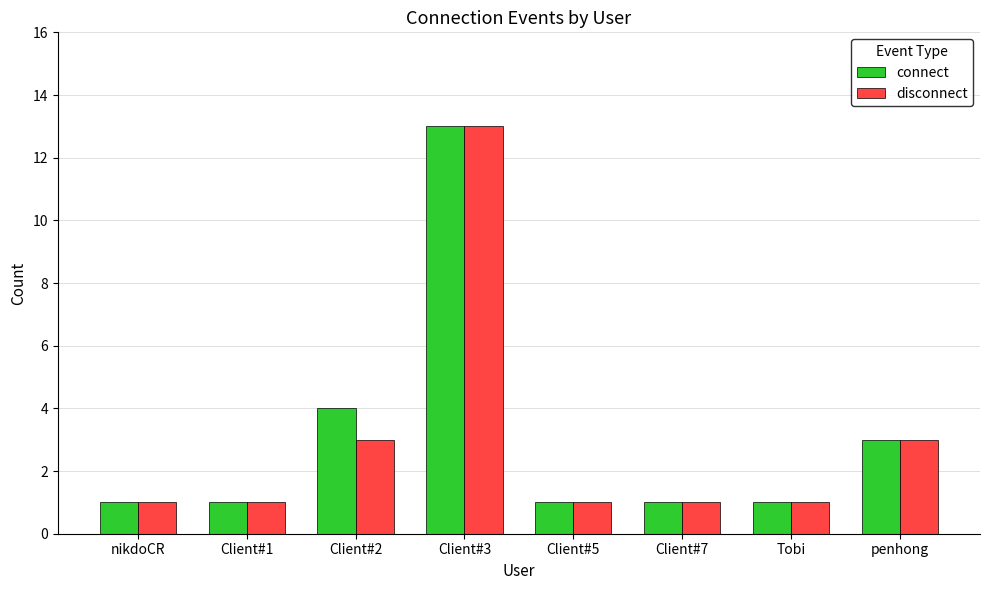

How many distinct data groups are displayed?

2